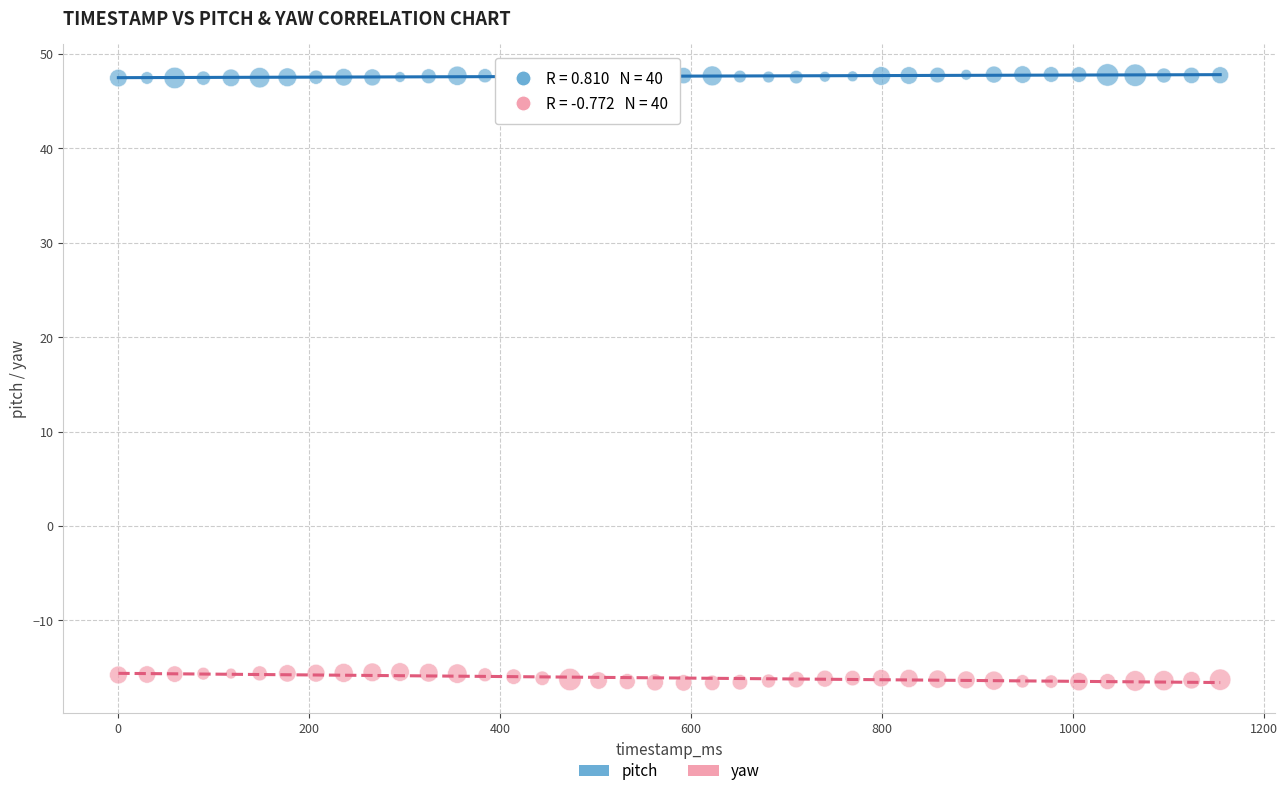

Across all data points, what is the range of X values (max minus min)?

1154.0